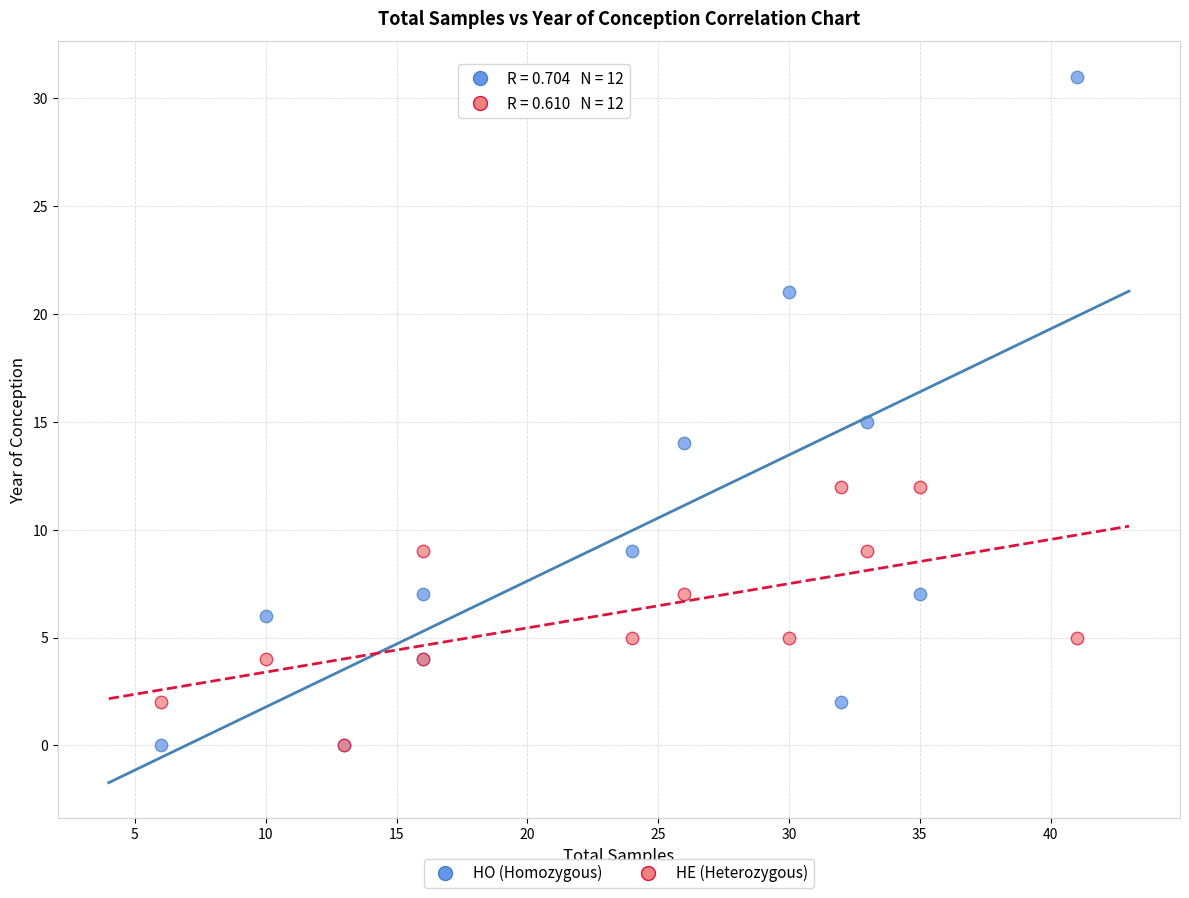

Which series reaches the maximum Y coordinate?

HO (Homozygous)